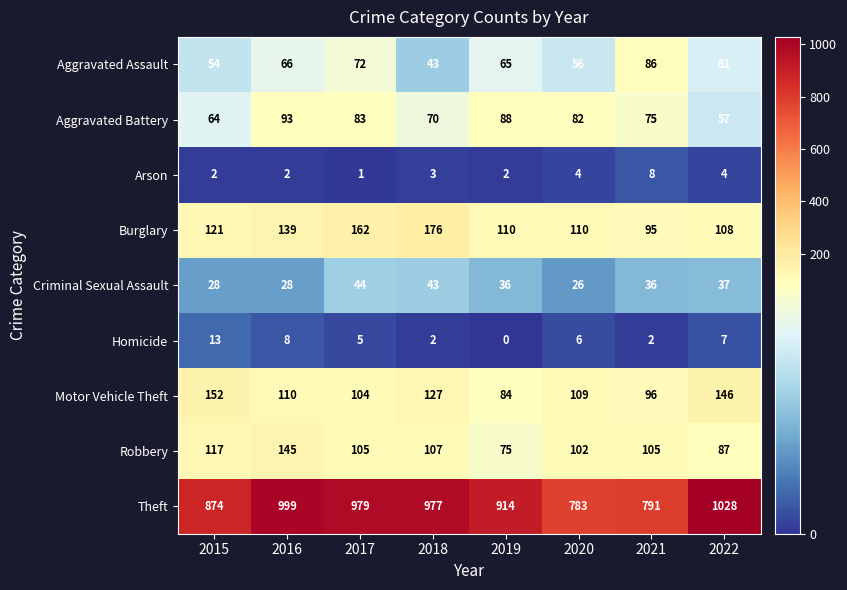

What is the sum of the Criminal Sexual Assault values at 2016 and 2020?

54